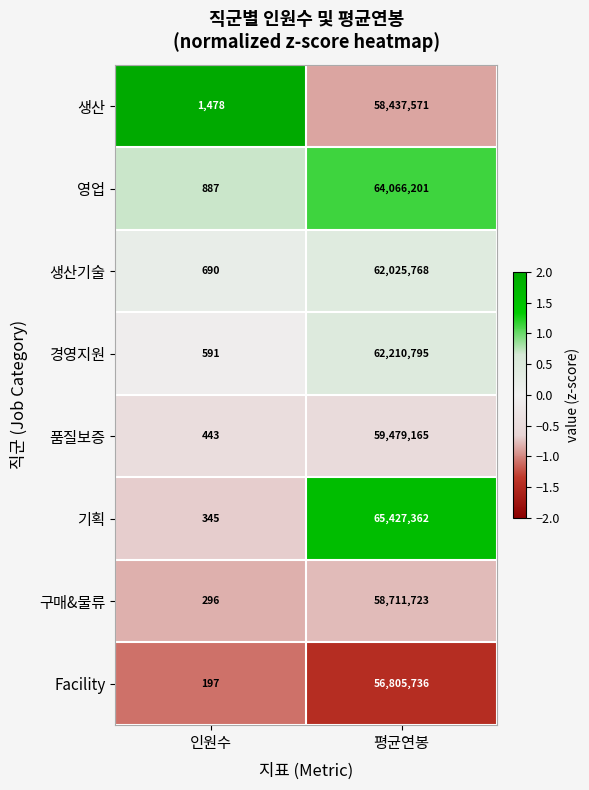

Rank the categories by 구매&물류 value from lowest to highest.

인원수, 평균연봉